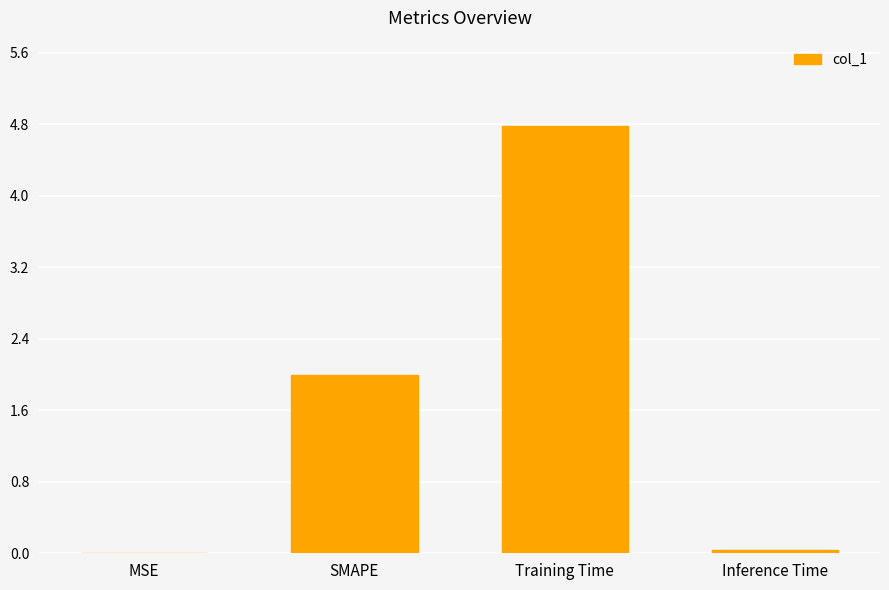

What is the maximum value shown in the chart?

4.8